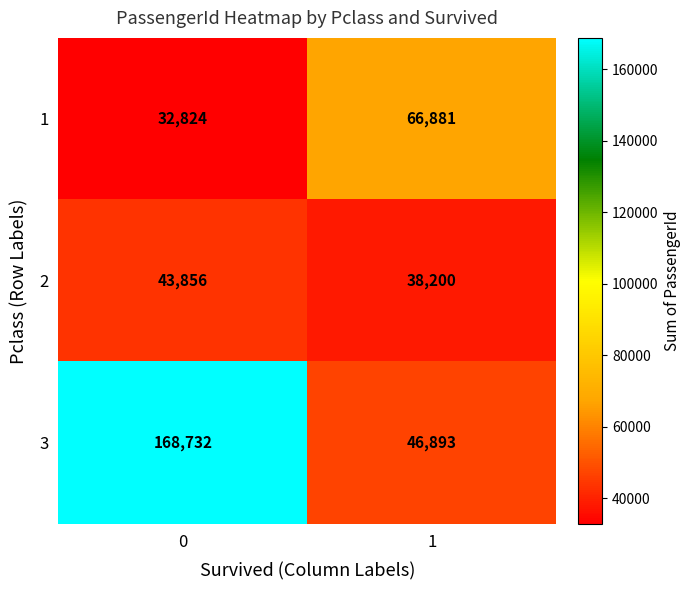

What is the difference between the 1 values at 1 and 0?

34057